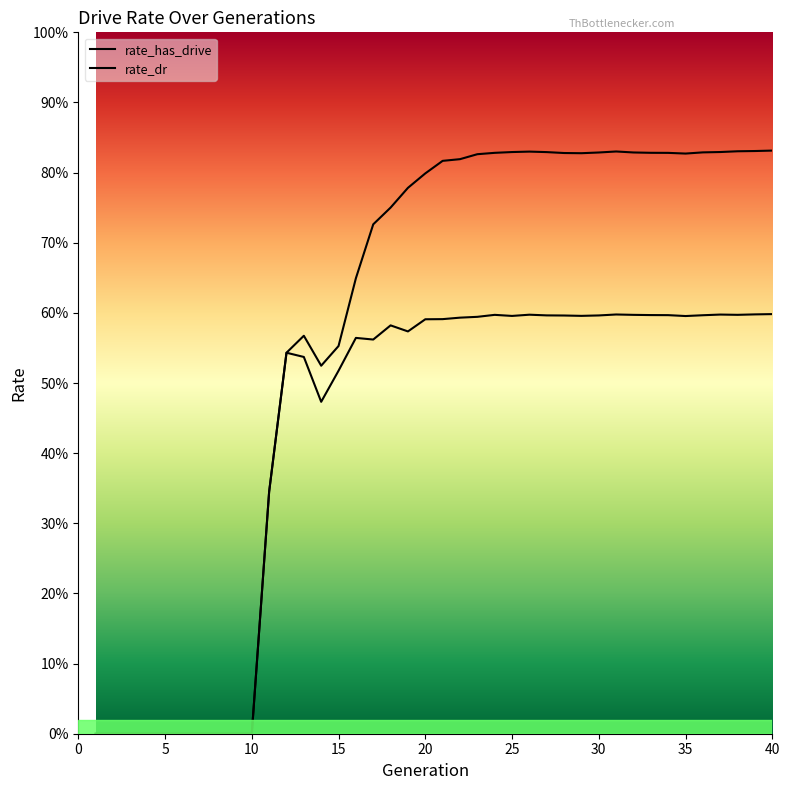

Reading left to right, transcribe all the data shown in this chart.

rate_has_drive: 0.0	0.0	0.0	0.0	0.0	0.0	0.0	0.0	0.0	0.0	0.3	0.5	0.6	0.5	0.6	0.6	0.7	0.8	0.8	0.8	0.8	0.8	0.8	0.8	0.8	0.8	0.8	0.8	0.8	0.8	0.8	0.8	0.8	0.8	0.8	0.8	0.8	0.8	0.8	0.8
rate_dr: 0.0	0.0	0.0	0.0	0.0	0.0	0.0	0.0	0.0	0.0	0.3	0.5	0.5	0.5	0.5	0.6	0.6	0.6	0.6	0.6	0.6	0.6	0.6	0.6	0.6	0.6	0.6	0.6	0.6	0.6	0.6	0.6	0.6	0.6	0.6	0.6	0.6	0.6	0.6	0.6